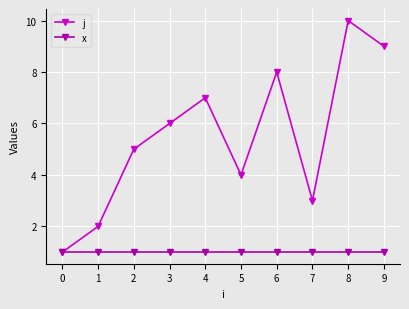

What are all the series names shown in the legend?

j, x